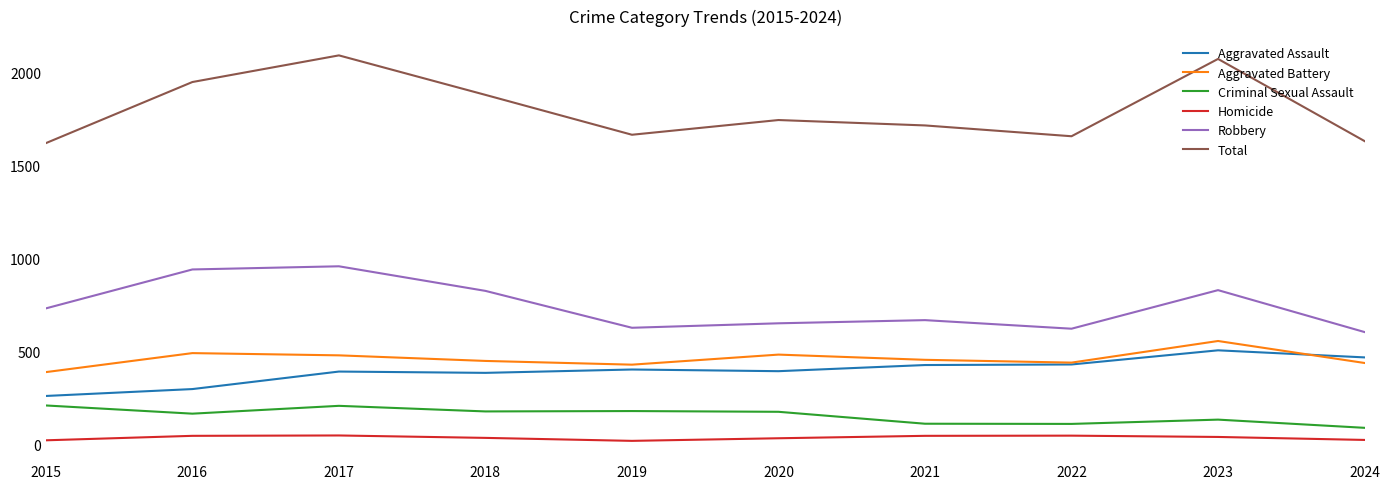

What is the difference between the maximum and minimum values in the Aggravated Assault series?

245